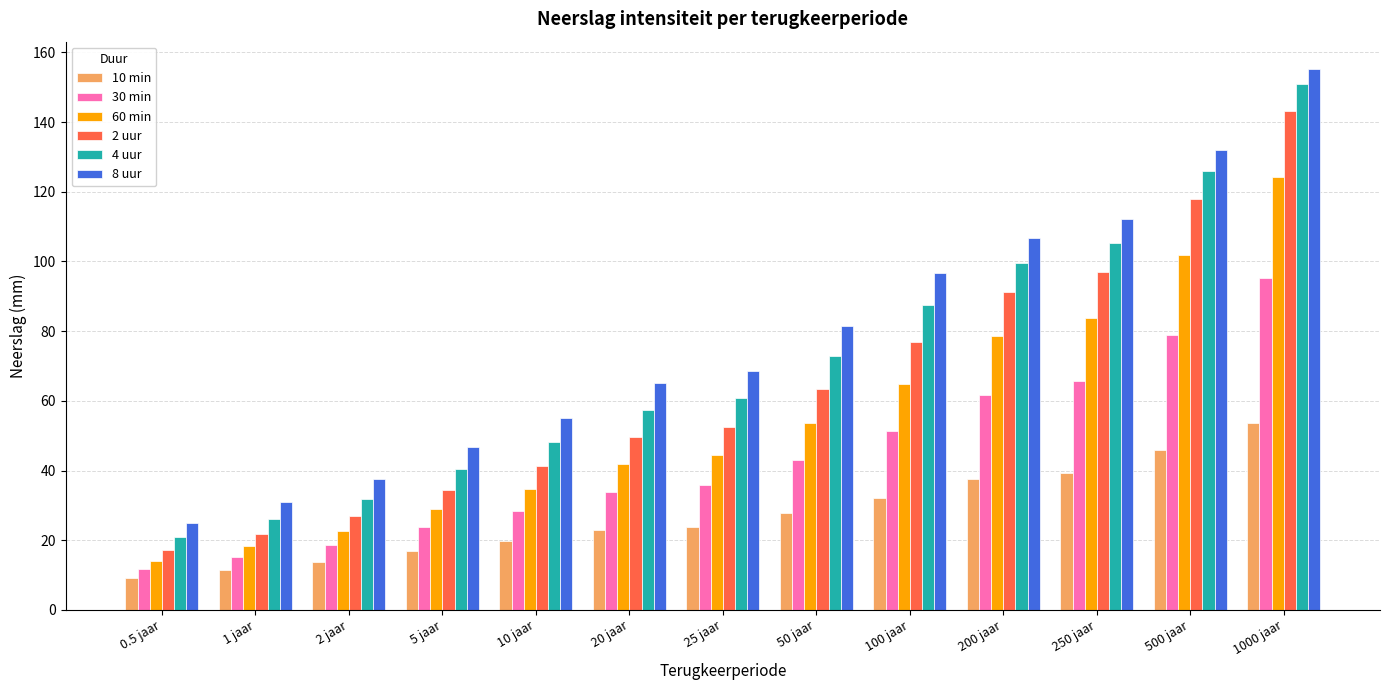

Which series changed the most between 25 jaar and 50 jaar?

8 uur